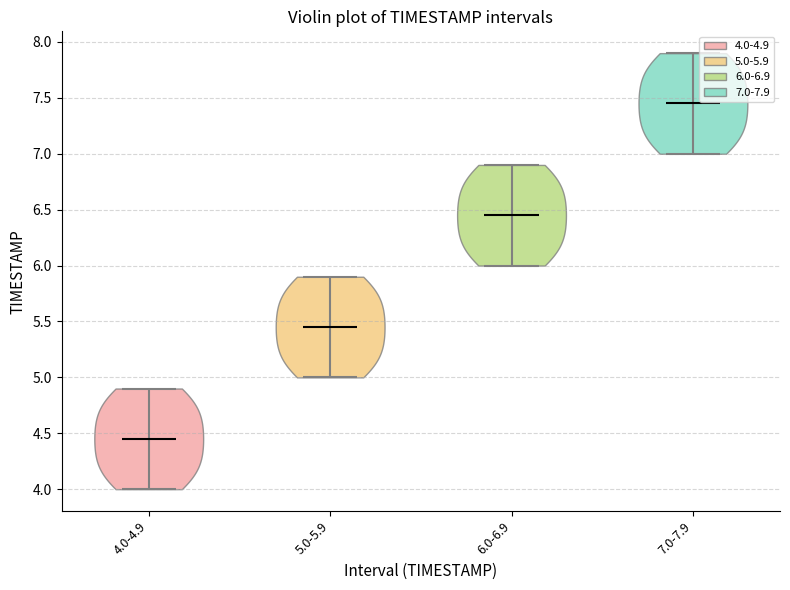

Which violin has the lowest median line?

4.0-4.9